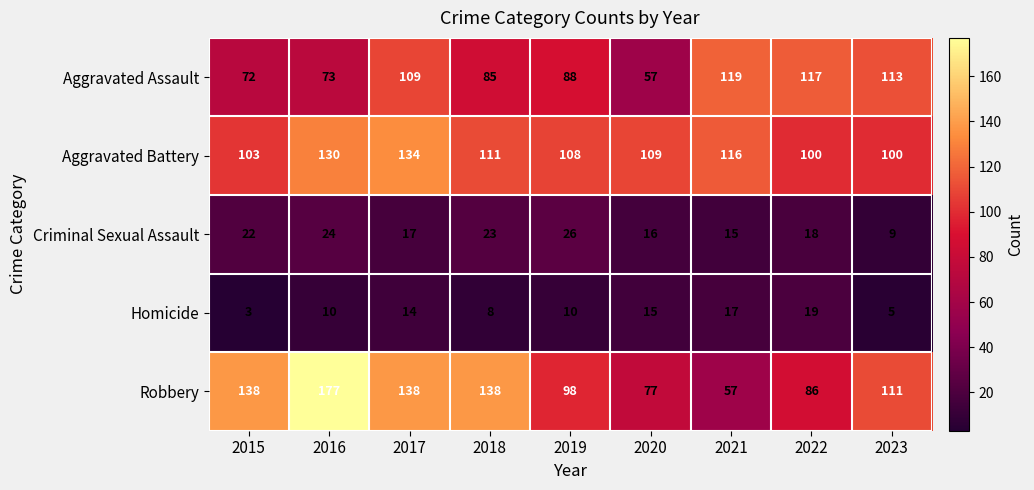

What is the difference between the Robbery values at 2018 and 2021?

81